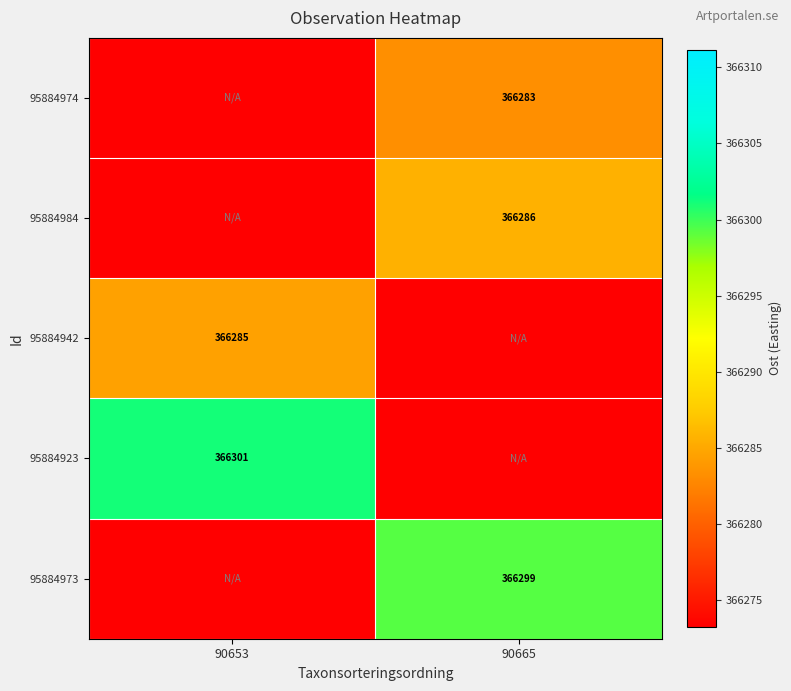

True or false: 95884984 has a value of 366286 at 90665.

True